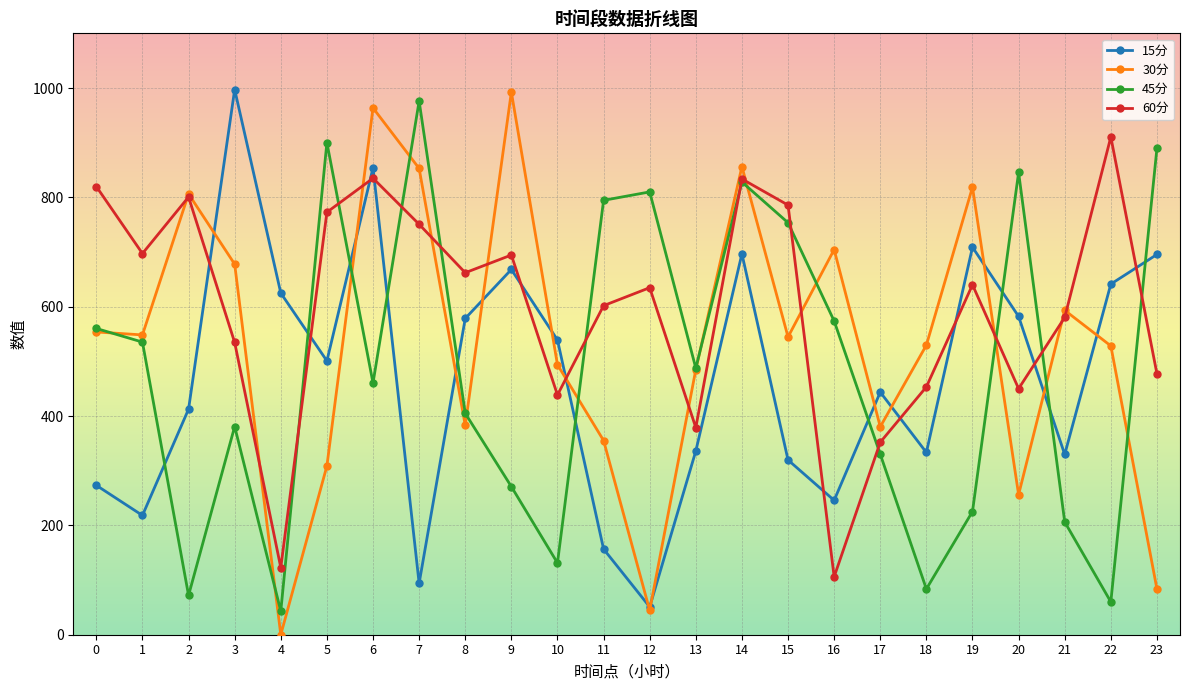

At 18, list the series in order from smallest to largest.

45分, 15分, 60分, 30分